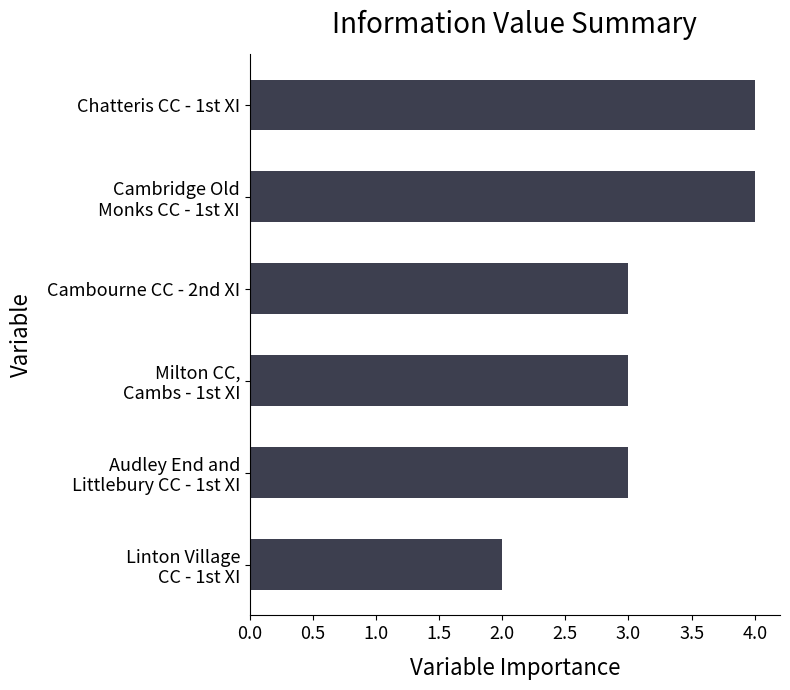

Is it true that the value at Cambourne CC - 2nd XI is 1?

False